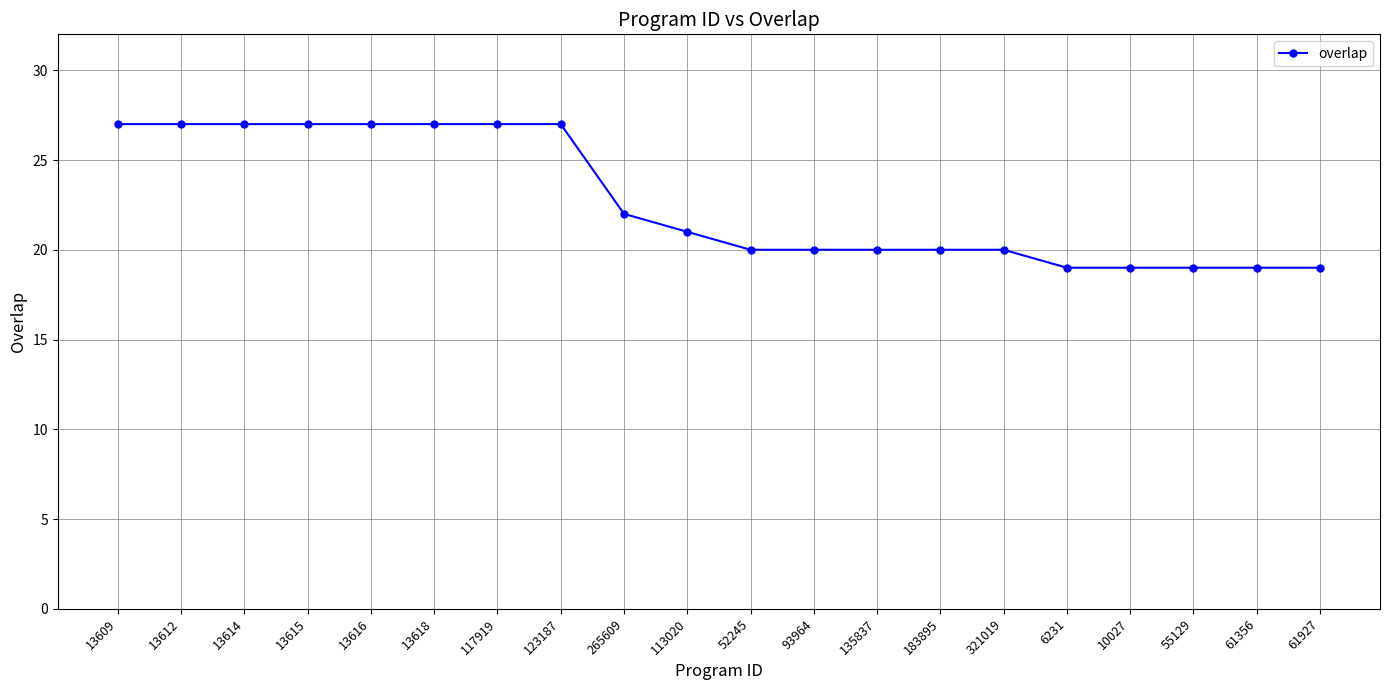

What is the maximum value shown in the chart?

27